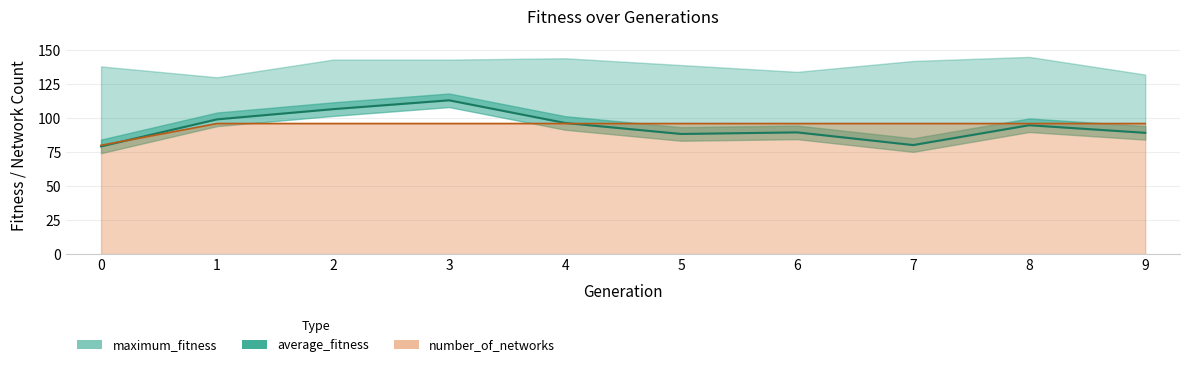

At which label does average_fitness reach its peak?

3